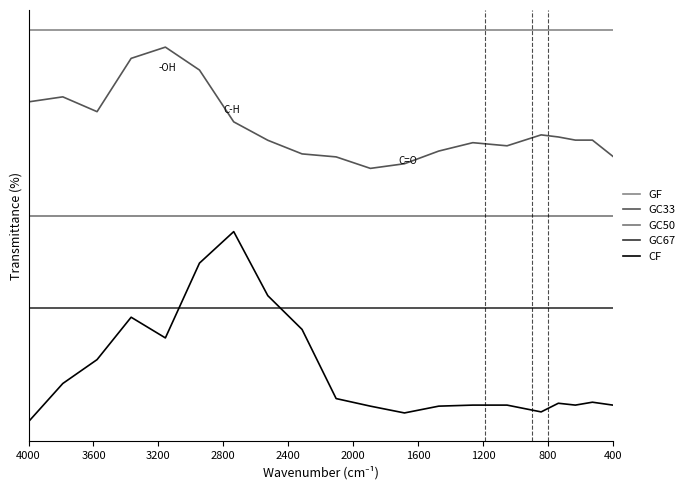

What is the minimum value shown in the chart?

-0.2